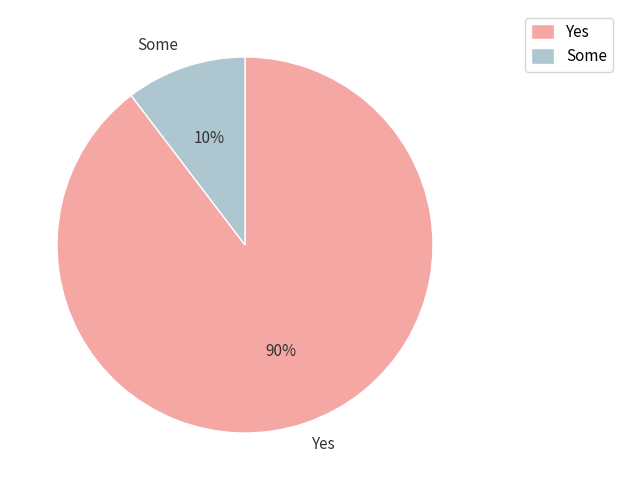

Is there a majority slice in this chart?

Yes